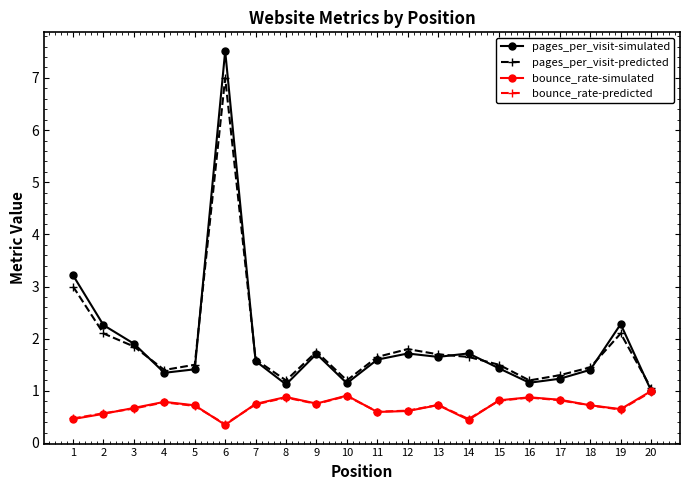

What is the approximate value of bounce_rate-simulated at 20?

1.0